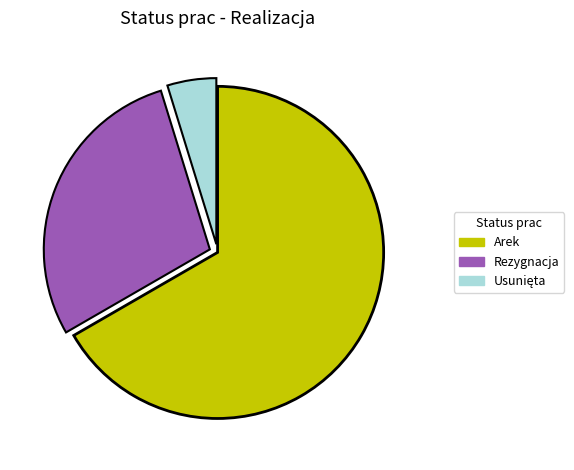

What is the largest slice in the pie chart?

Arek